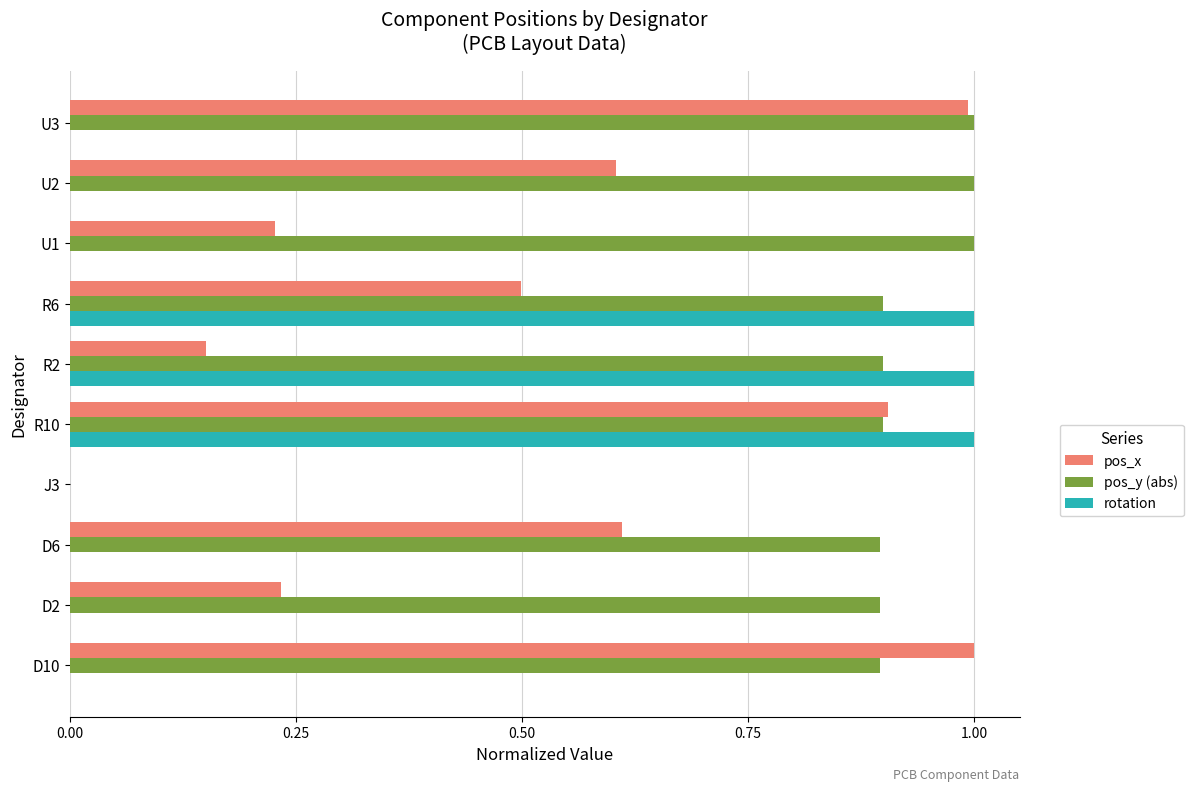

What is the maximum value shown in the chart?

1.0